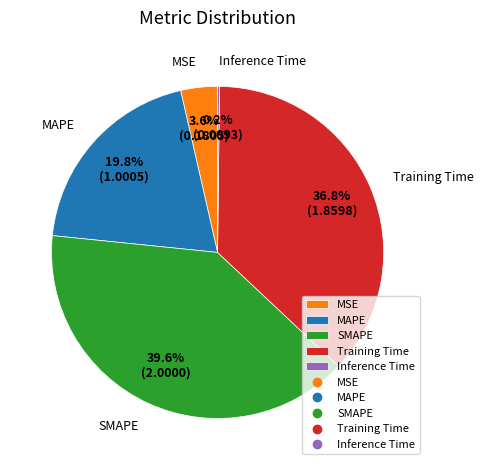

To the nearest percent, what portion does MSE represent?

4%